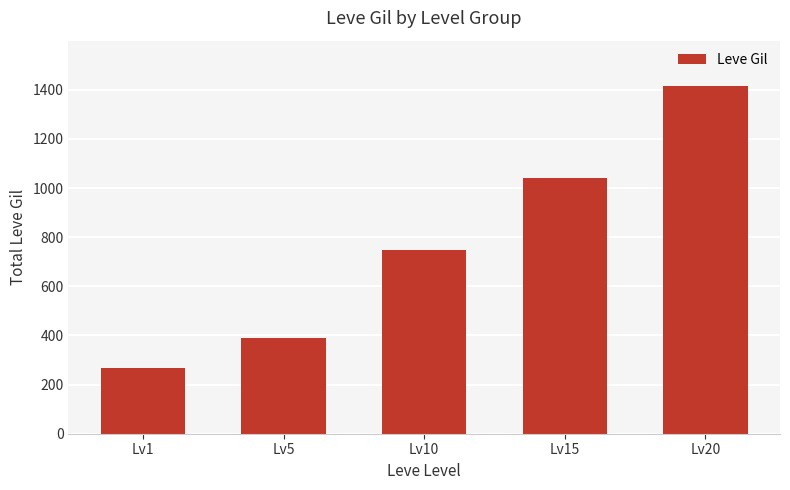

Reading right to left, what are all the values shown in this chart?

Lv20=1414	Lv15=1041	Lv10=748	Lv5=390	Lv1=268